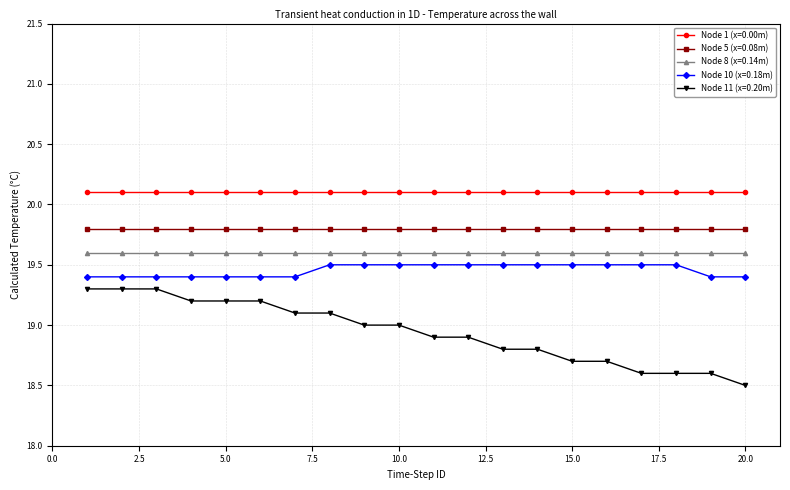

What is the value of the Node 1 (x=0.00m) point at the 9th from the left?

20.1